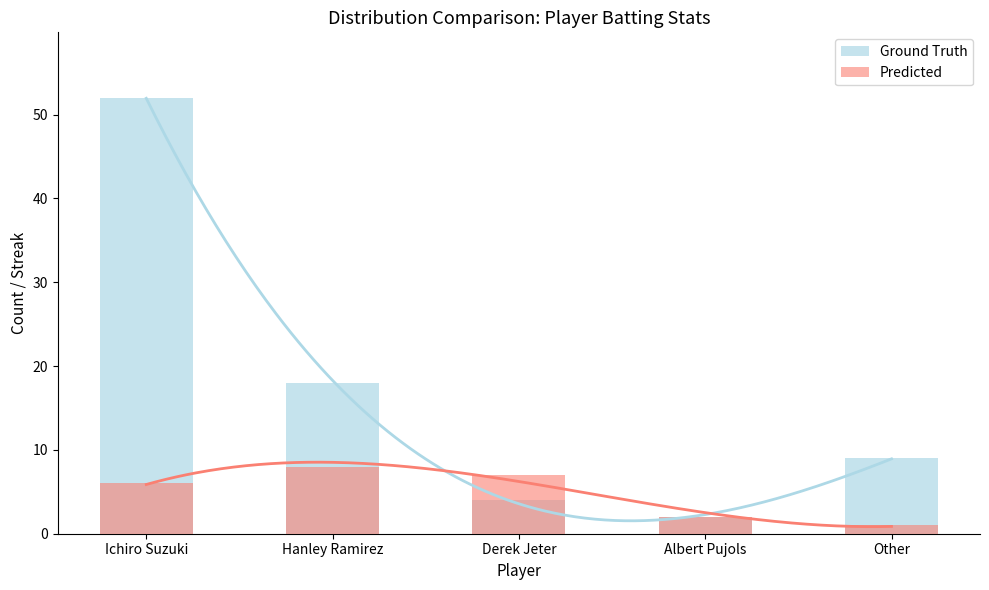

Reading left to right, what are all the values shown in this chart?

Ground Truth: Ichiro Suzuki=52	Hanley Ramirez=18	Derek Jeter=4	Albert Pujols=2	Other=9
Predicted: Ichiro Suzuki=6	Hanley Ramirez=8	Derek Jeter=7	Albert Pujols=2	Other=1